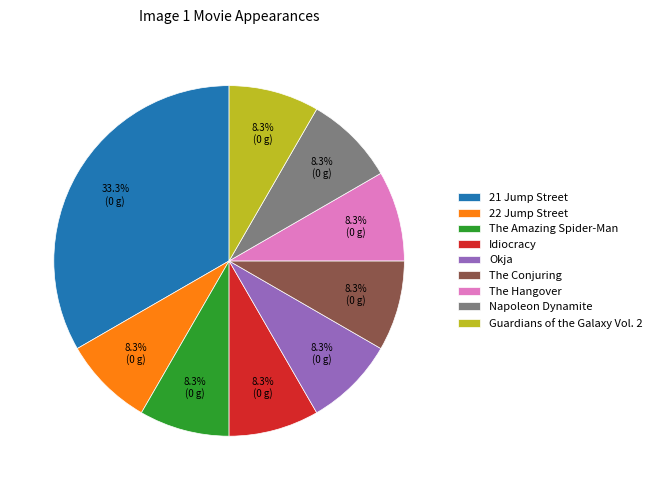

Does Okja account for over 50% of the chart?

No